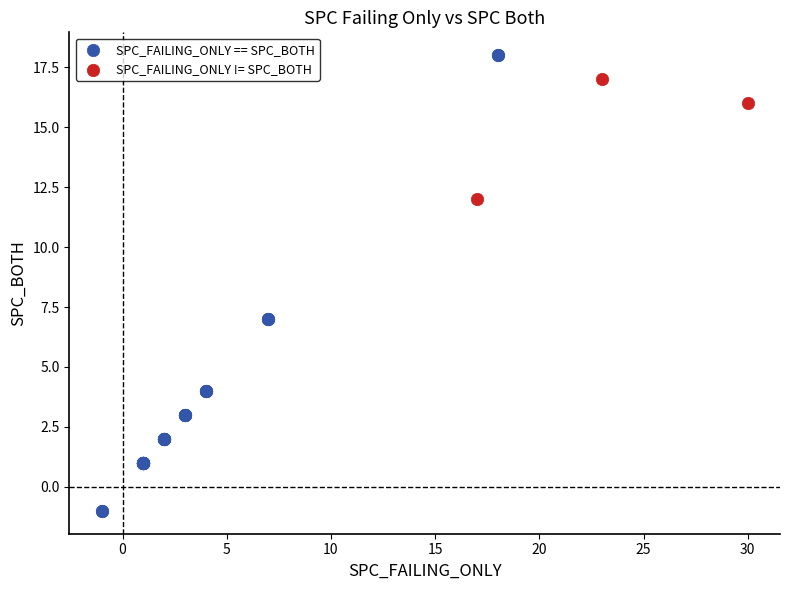

Which series has the widest spread of Y values?

SPC_FAILING_ONLY == SPC_BOTH